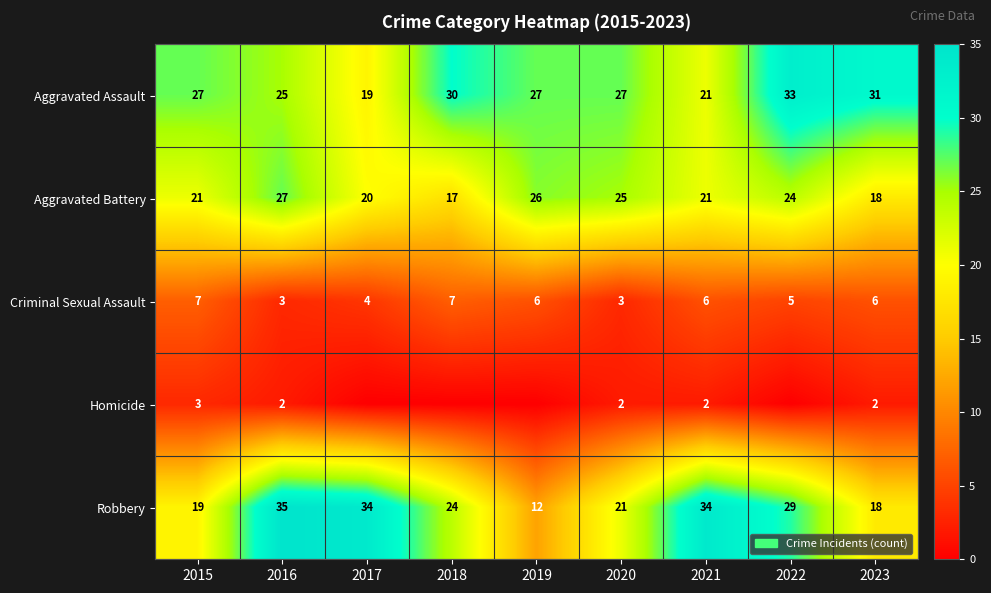

Is the value of Aggravated Battery at 2015 greater than the value of Criminal Sexual Assault at 2015?

Yes